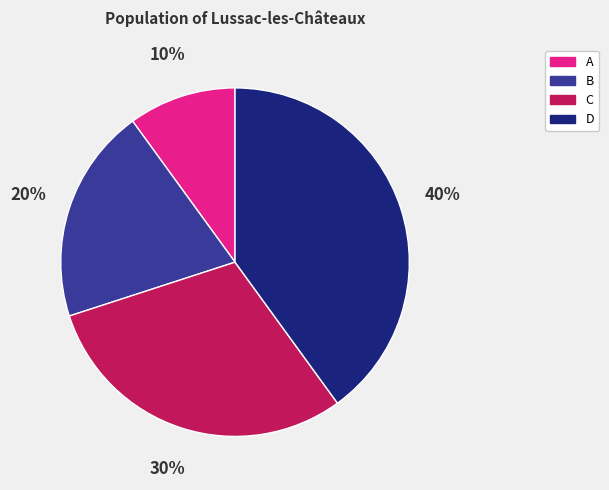

To the nearest percent, what is the average slice percentage?

25%